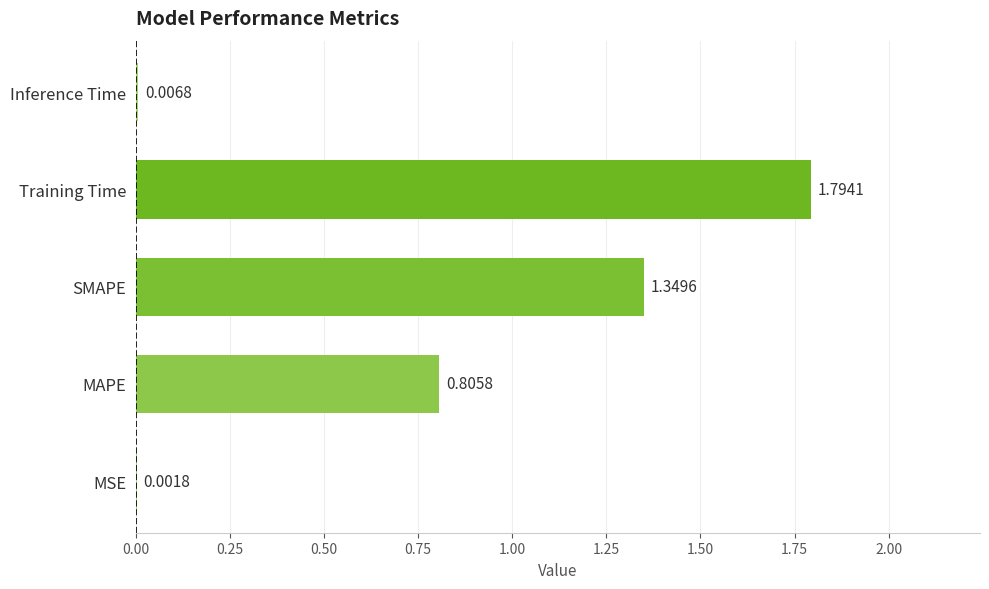

What is the change in value from MAPE to SMAPE?

+0.5